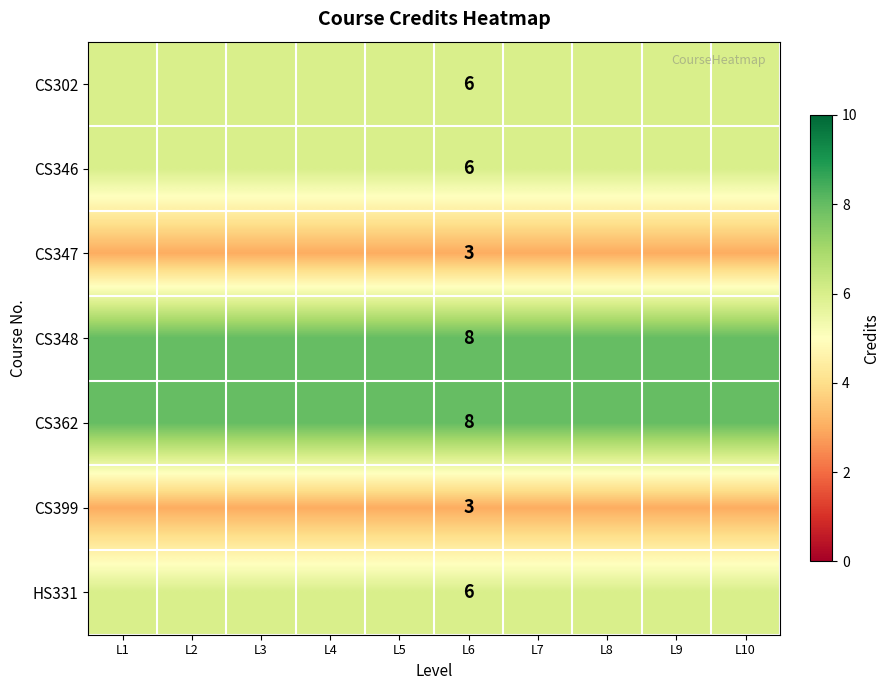

Is it true that HS331 equals 6 at L6?

True